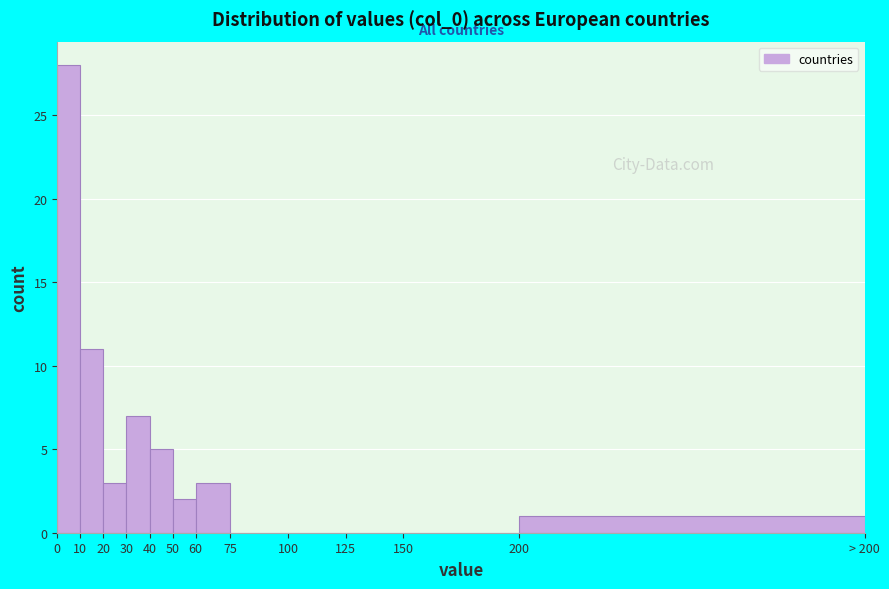

Reading left to right, list all the values displayed in this chart.

0=28	10=11	20=3	30=7	40=5	50=2	60=3	75=0	100=0	125=0	150=0	200=1